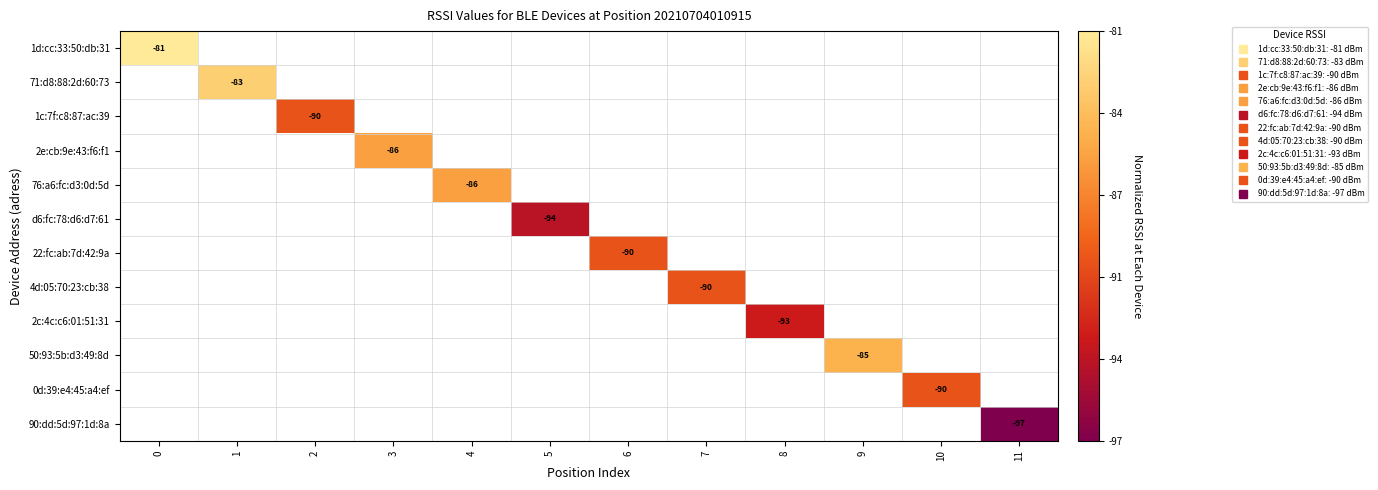

Count the number of data series in this chart.

12